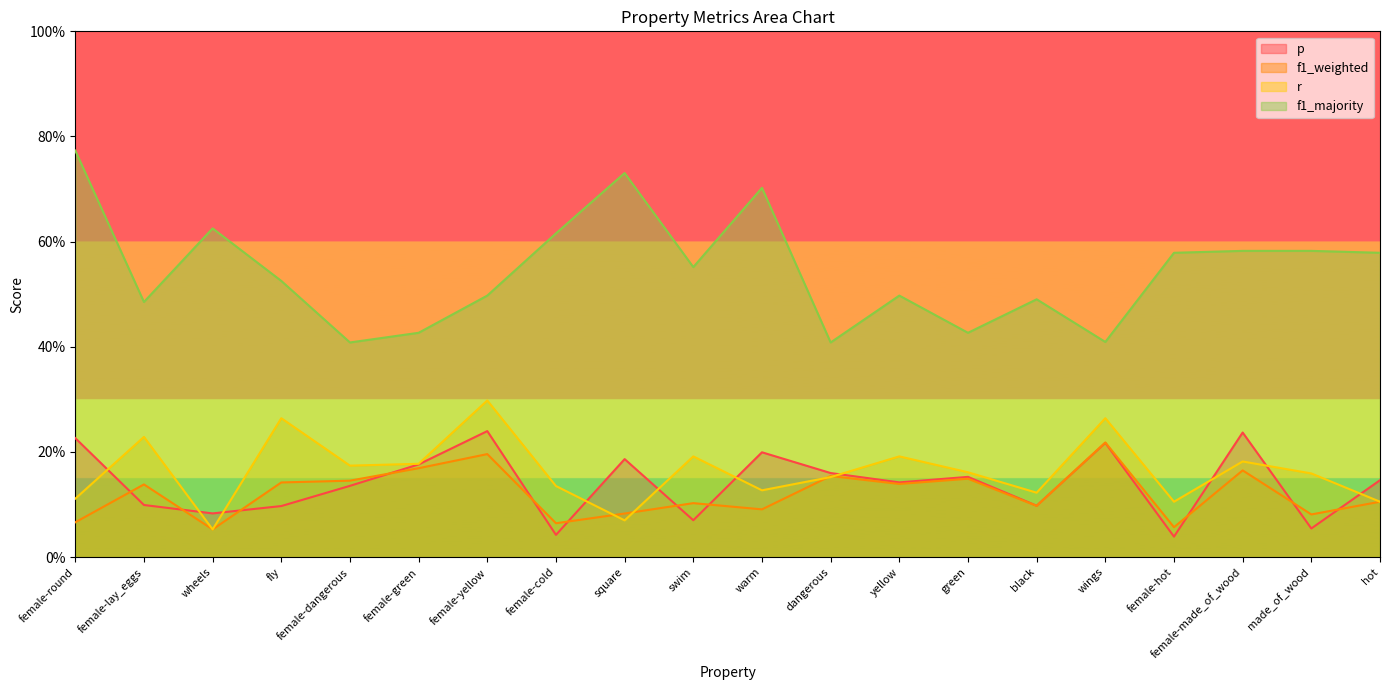

At how many categories does at least one series exceed 0?

20